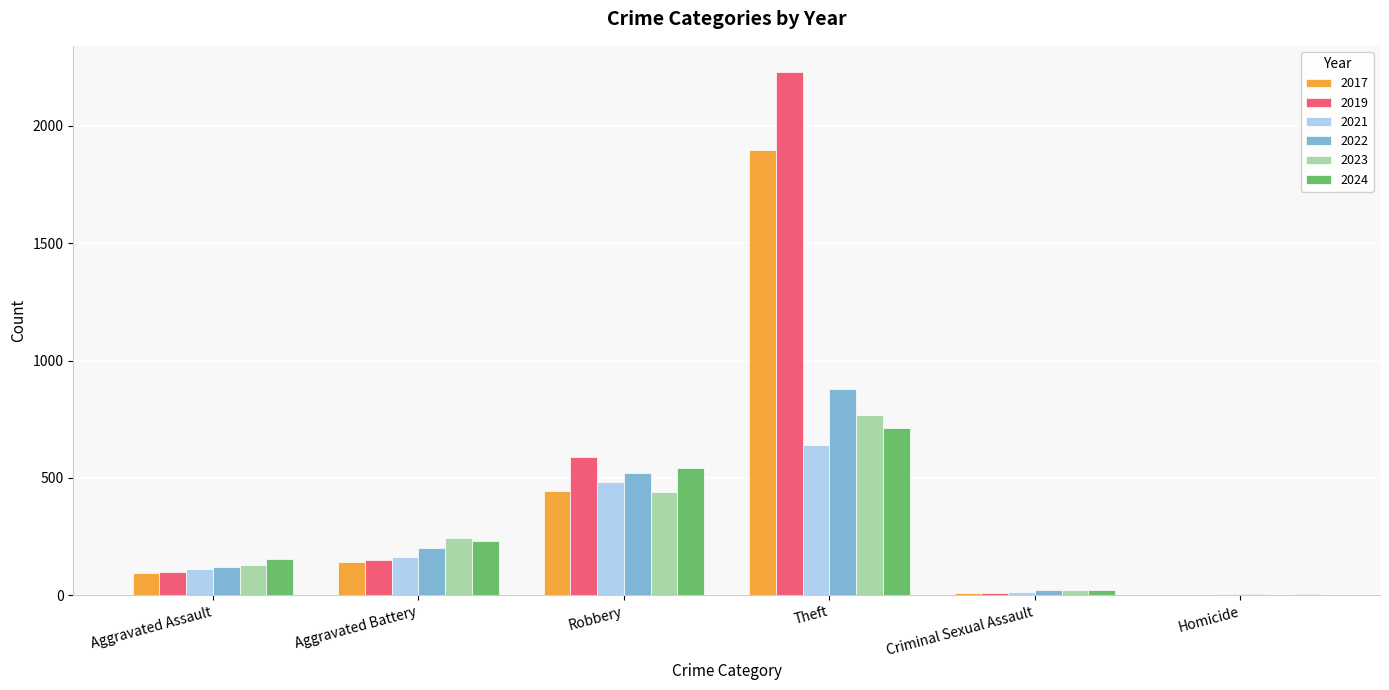

Are the bars horizontal?

No